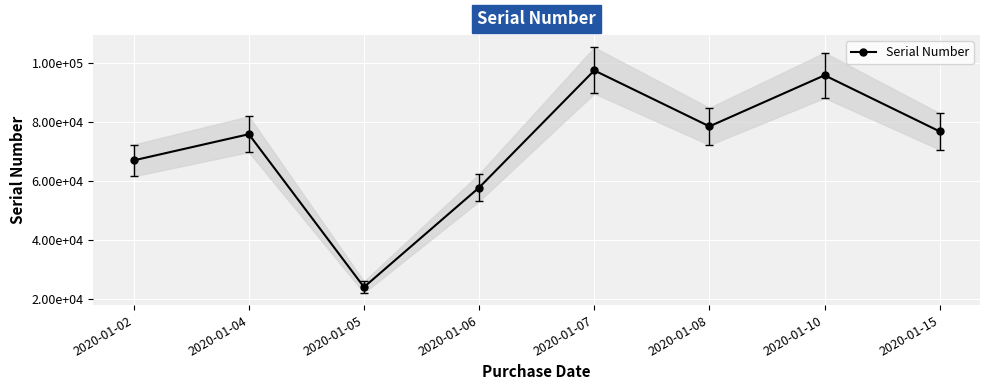

What is the value of the 8th point from the left?

76769